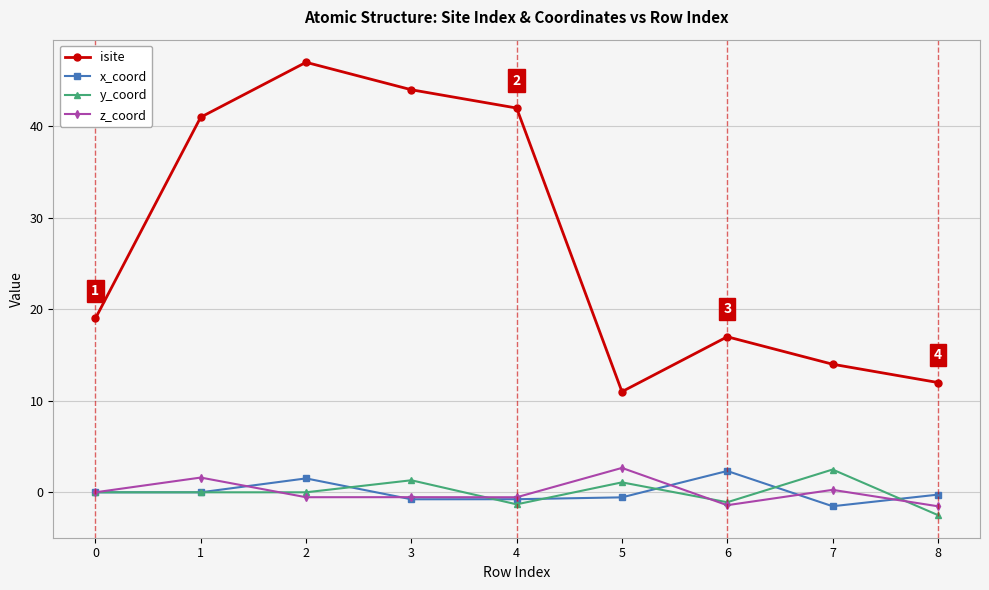

The isite series shows 2.3 at 5. True or false?

False